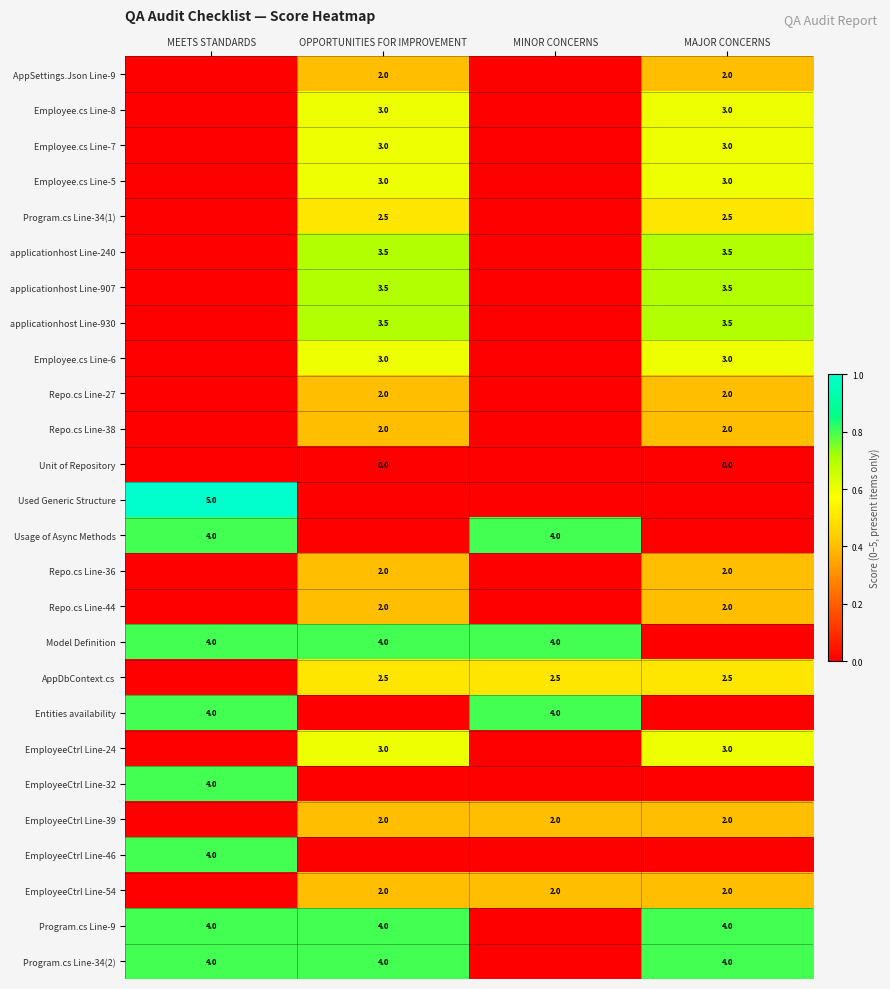

What is the difference between the highest and lowest values at MEETS STANDARDS?

1.0